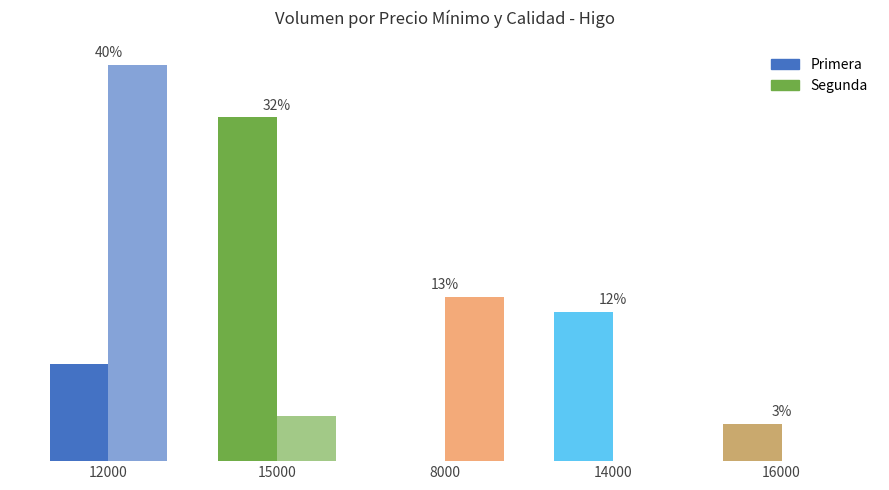

Are the bars grouped side by side (vs. stacked)?

Yes